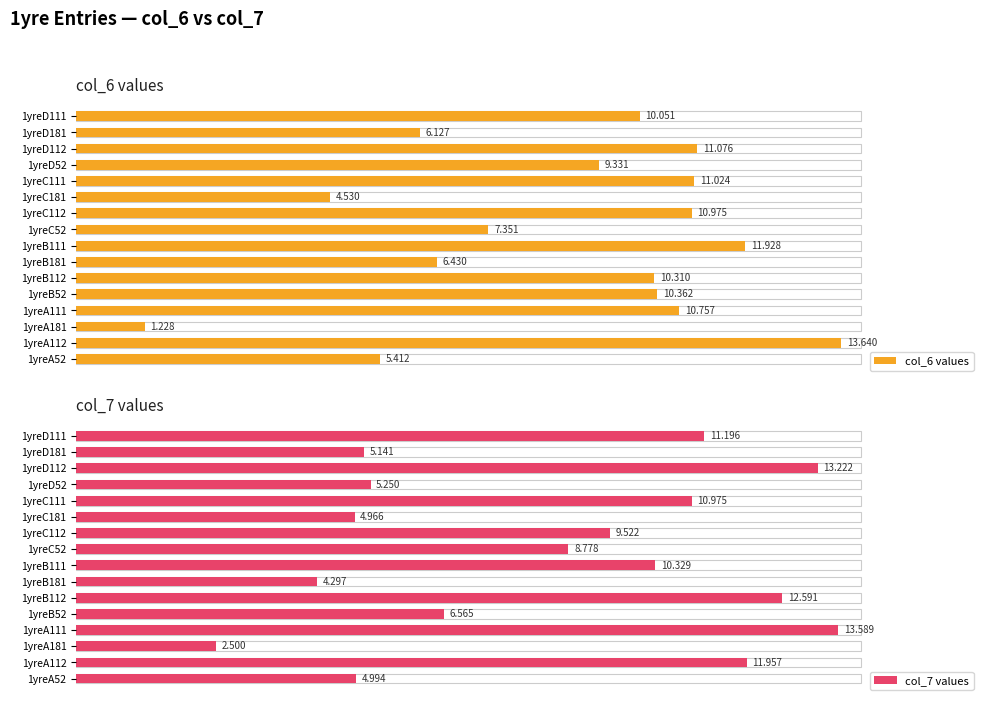

What is the difference between the maximum and second lowest values in the col_7 values series?

9.3